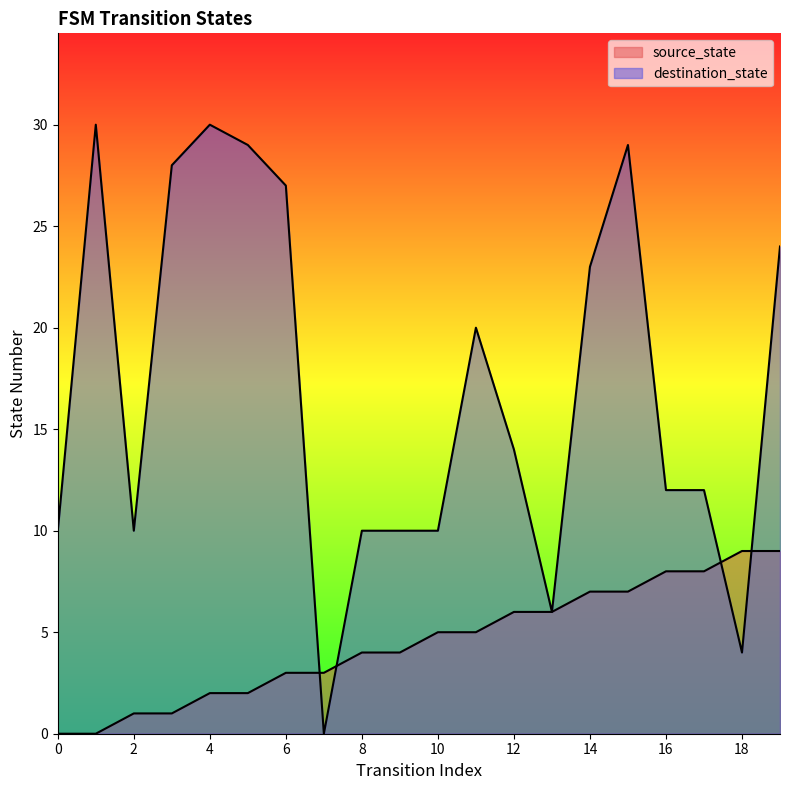

How many data points in destination_state are above 14?

9